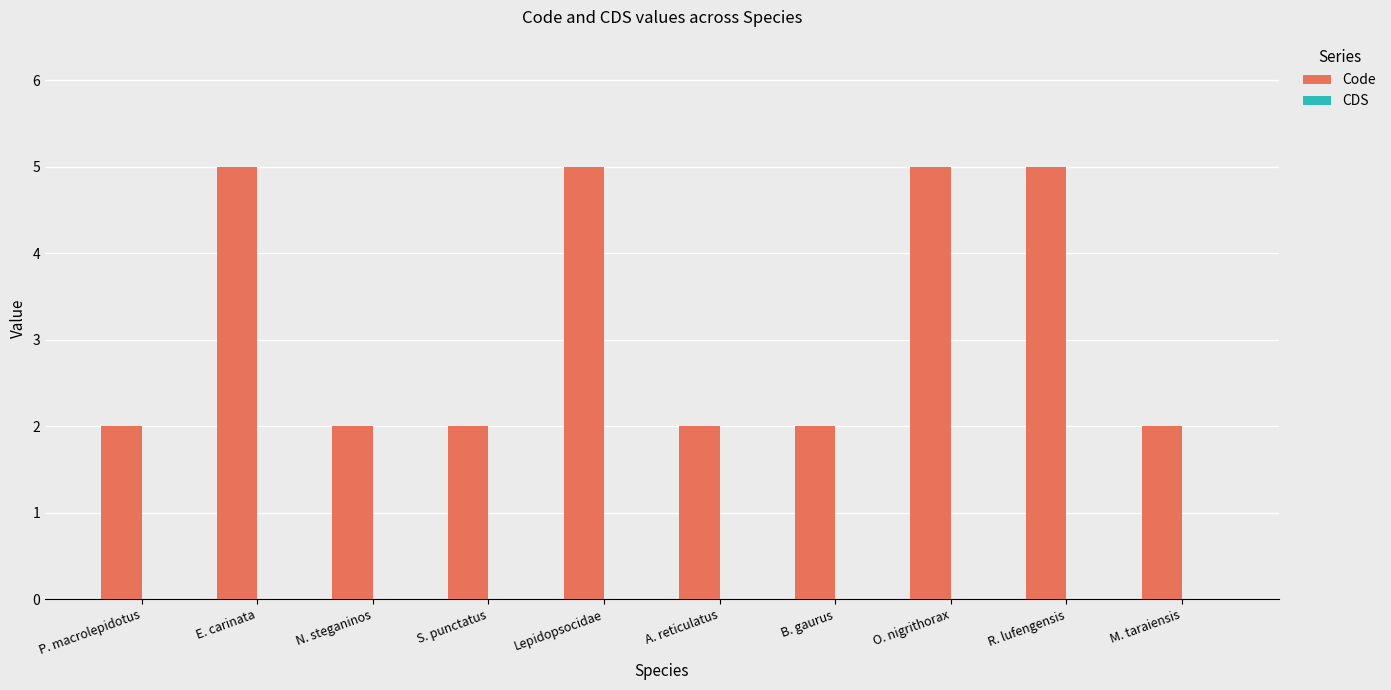

True or false: the data shows 5 at R. lufengensis.

True